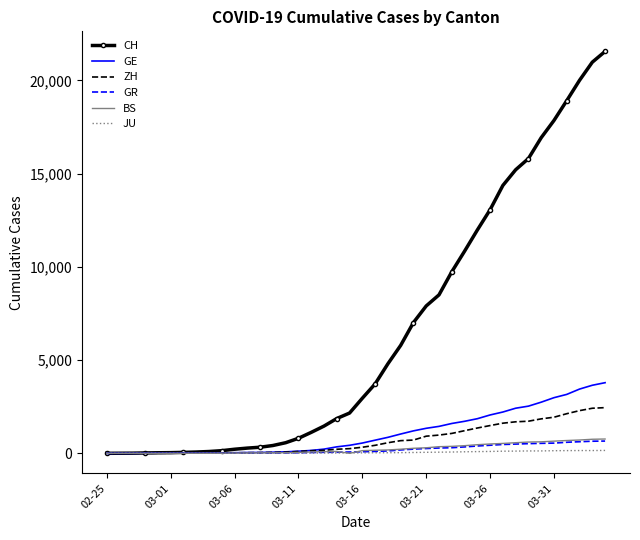

What is the maximum value shown in the chart?

21554